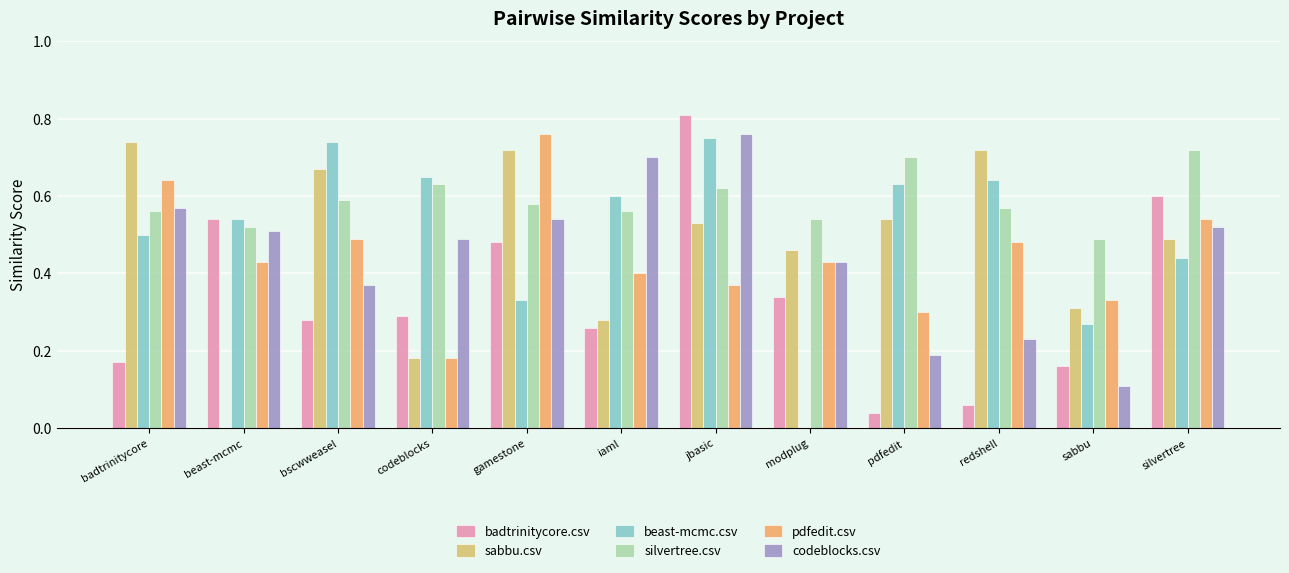

Which category has the highest value across all series?

jbasic